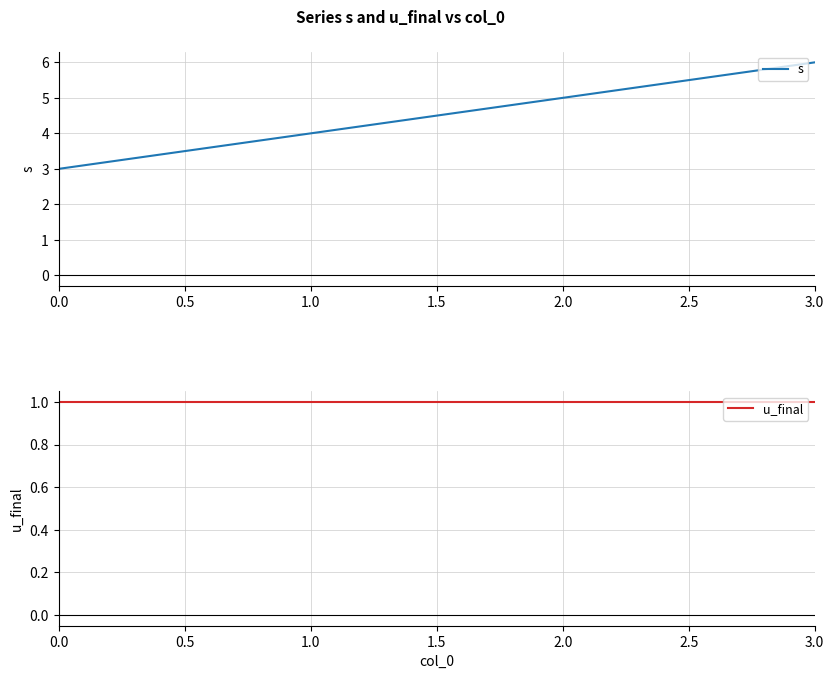

List the labels in order of s value, smallest first.

0.0, 1.0, 2.0, 3.0